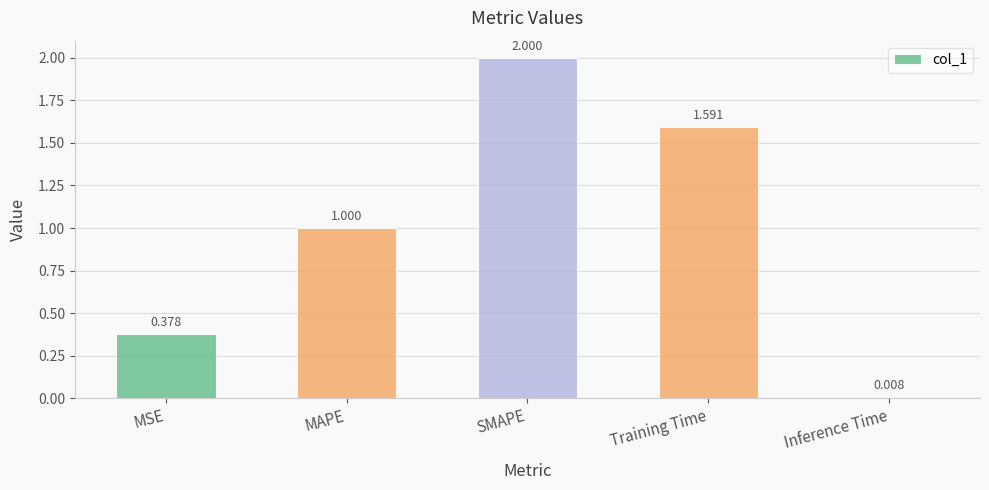

Which category has the lowest value across all series?

Inference Time